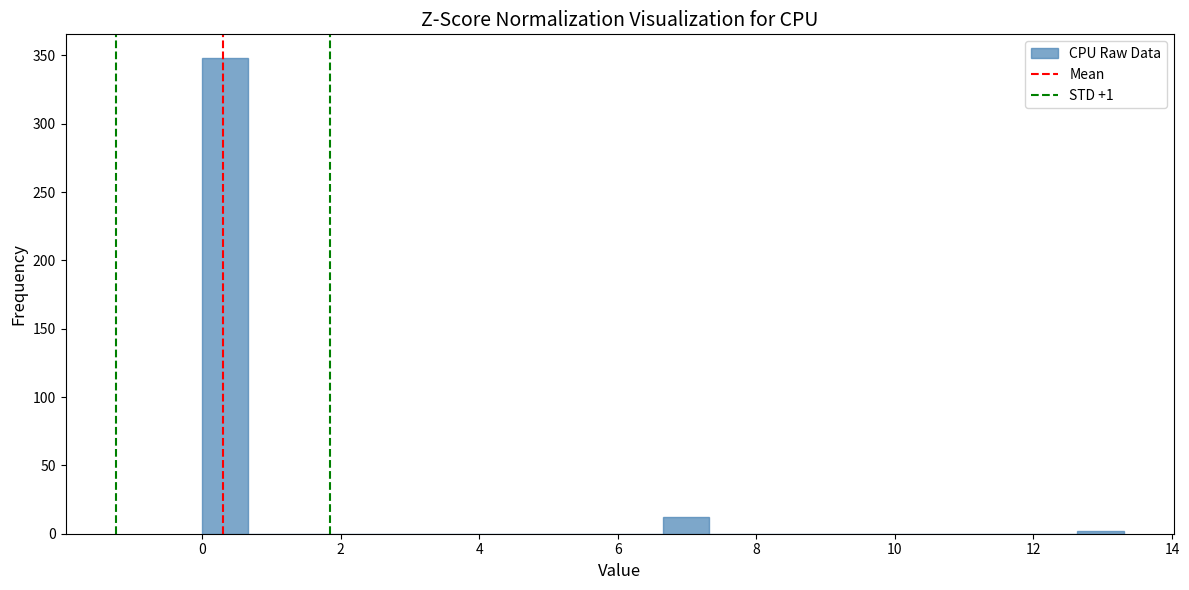

Around what value on the x-axis is the tallest bar? Give the approximate position of its centre, as read against the axis.

0.4